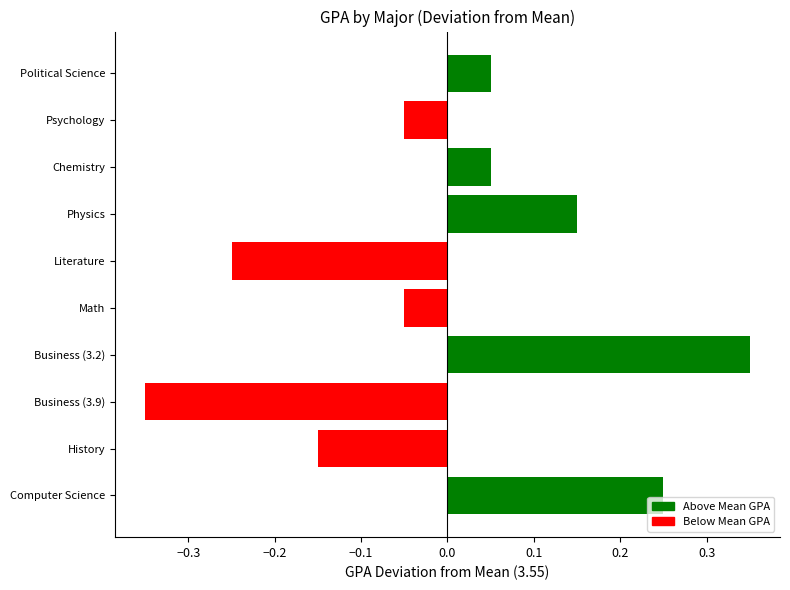

What is the difference between the second highest and second lowest values?

0.5